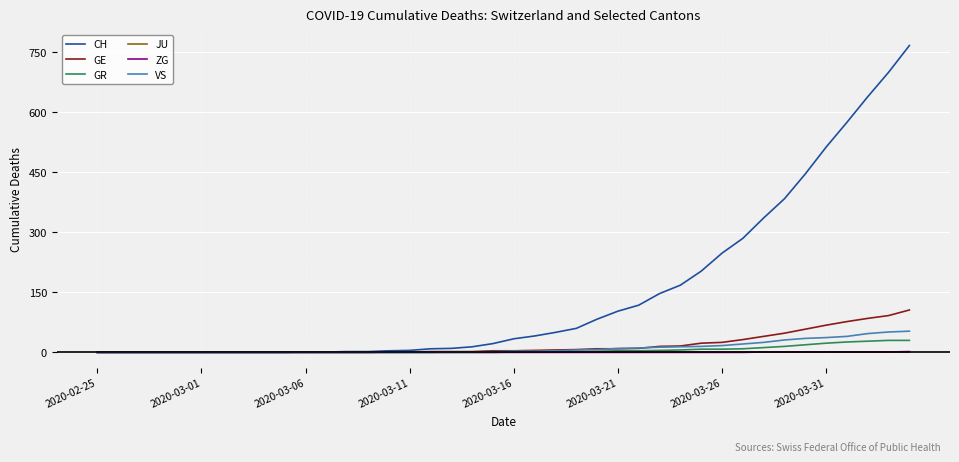

Which series has the widest spread of values?

CH